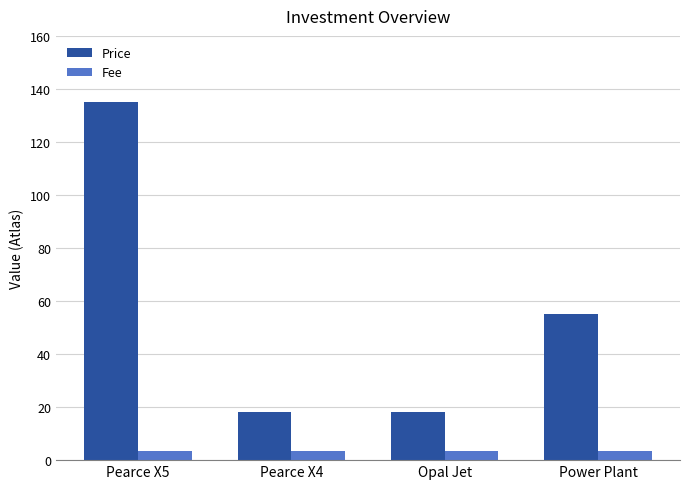

What is the minimum value for Price?

18.0